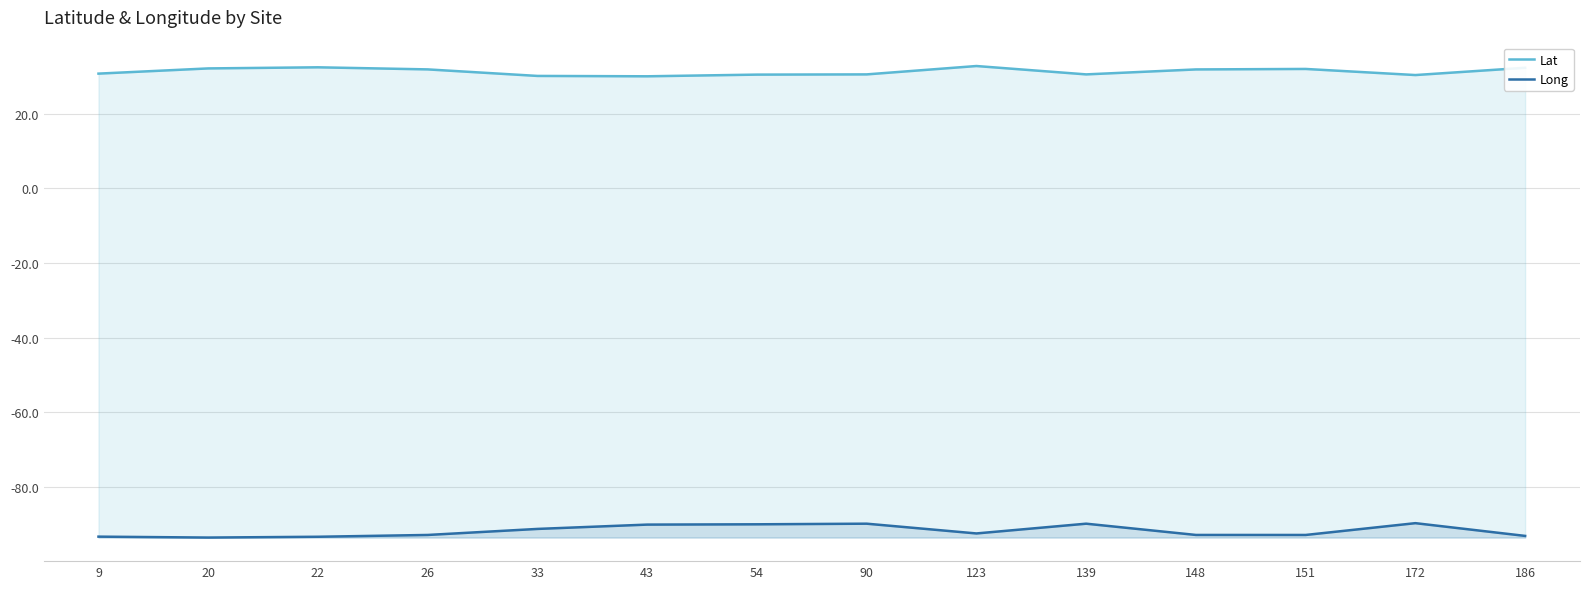

What is the maximum value for Lat?

32.8